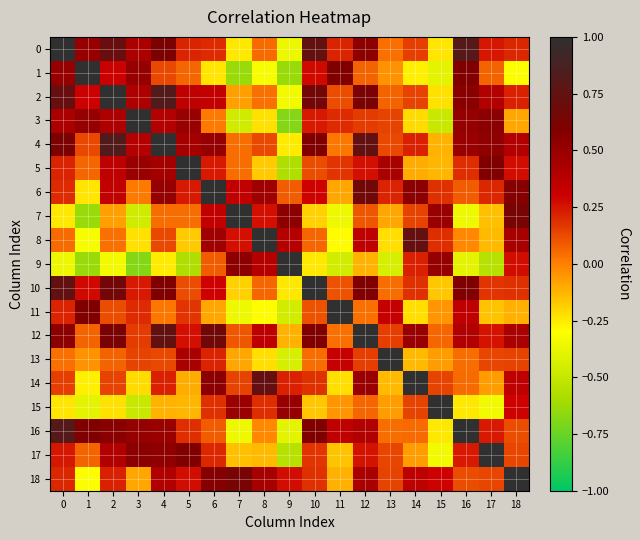

Reading left to right, list all the values displayed in this chart.

0: 0=1.0	1=0.5	2=0.7	3=0.4	4=0.6	5=0.2	6=0.2	7=-0.2	8=0.0	9=-0.4	10=0.7	11=0.2	12=0.5	13=0.0	14=0.2	15=-0.2	16=0.8	17=0.2	18=0.2
1: 0=0.5	1=1.0	2=0.3	3=0.5	4=0.1	5=0.1	6=-0.2	7=-0.6	8=-0.3	9=-0.6	10=0.3	11=0.6	12=0.1	13=-0.0	14=-0.3	15=-0.4	16=0.6	17=0.1	18=-0.3
2: 0=0.7	1=0.3	2=1.0	3=0.4	4=0.8	5=0.4	6=0.3	7=-0.1	8=0.0	9=-0.3	10=0.7	11=0.1	12=0.6	13=0.1	14=0.1	15=-0.2	16=0.6	17=0.4	18=0.2
3: 0=0.4	1=0.5	2=0.4	3=1.0	4=0.4	5=0.5	6=0.0	7=-0.5	8=-0.2	9=-0.7	10=0.2	11=0.2	12=0.2	13=0.1	14=-0.2	15=-0.5	16=0.5	17=0.6	18=-0.1
4: 0=0.6	1=0.1	2=0.8	3=0.4	4=1.0	5=0.5	6=0.5	7=0.0	8=0.1	9=-0.3	10=0.6	11=0.0	12=0.7	13=0.1	14=0.2	15=-0.1	16=0.5	17=0.5	18=0.4
5: 0=0.2	1=0.1	2=0.4	3=0.5	4=0.5	5=1.0	6=0.2	7=0.0	8=-0.2	9=-0.6	10=0.1	11=0.2	12=0.3	13=0.4	14=-0.1	15=-0.1	16=0.2	17=0.6	18=0.3
6: 0=0.2	1=-0.2	2=0.3	3=0.0	4=0.5	5=0.2	6=1.0	7=0.3	8=0.5	9=0.1	10=0.3	11=-0.1	12=0.7	13=0.2	14=0.5	15=0.2	16=0.1	17=0.2	18=0.6
7: 0=-0.2	1=-0.6	2=-0.1	3=-0.5	4=0.0	5=0.0	6=0.3	7=1.0	8=0.3	9=0.5	10=-0.2	11=-0.4	12=0.1	13=-0.1	14=0.1	15=0.5	16=-0.4	17=-0.2	18=0.6
8: 0=0.0	1=-0.3	2=0.0	3=-0.2	4=0.1	5=-0.2	6=0.5	7=0.3	8=1.0	9=0.4	10=0.1	11=-0.3	12=0.4	13=-0.2	14=0.7	15=0.2	16=-0.0	17=-0.1	18=0.4
9: 0=-0.4	1=-0.6	2=-0.3	3=-0.7	4=-0.3	5=-0.6	6=0.1	7=0.5	8=0.4	9=1.0	10=-0.2	11=-0.5	12=-0.1	13=-0.4	14=0.2	15=0.5	16=-0.4	17=-0.5	18=0.3
10: 0=0.7	1=0.3	2=0.7	3=0.2	4=0.6	5=0.1	6=0.3	7=-0.2	8=0.1	9=-0.2	10=1.0	11=0.1	12=0.6	13=0.0	14=0.2	15=-0.2	16=0.6	17=0.2	18=0.2
11: 0=0.2	1=0.6	2=0.1	3=0.2	4=0.0	5=0.2	6=-0.1	7=-0.4	8=-0.3	9=-0.5	10=0.1	11=1.0	12=0.0	13=0.3	14=-0.2	15=-0.0	16=0.3	17=-0.2	18=-0.1
12: 0=0.5	1=0.1	2=0.6	3=0.2	4=0.7	5=0.3	6=0.7	7=0.1	8=0.4	9=-0.1	10=0.6	11=0.0	12=1.0	13=0.2	14=0.5	15=0.1	16=0.4	17=0.3	18=0.4
13: 0=0.0	1=-0.0	2=0.1	3=0.1	4=0.1	5=0.4	6=0.2	7=-0.1	8=-0.2	9=-0.4	10=0.0	11=0.3	12=0.2	13=1.0	14=-0.1	15=-0.1	16=0.0	17=0.1	18=0.1
14: 0=0.2	1=-0.3	2=0.1	3=-0.2	4=0.2	5=-0.1	6=0.5	7=0.1	8=0.7	9=0.2	10=0.2	11=-0.2	12=0.5	13=-0.1	14=1.0	15=0.1	16=0.0	17=-0.1	18=0.4
15: 0=-0.2	1=-0.4	2=-0.2	3=-0.5	4=-0.1	5=-0.1	6=0.2	7=0.5	8=0.2	9=0.5	10=-0.2	11=-0.0	12=0.1	13=-0.1	14=0.1	15=1.0	16=-0.2	17=-0.3	18=0.3
16: 0=0.8	1=0.6	2=0.6	3=0.5	4=0.5	5=0.2	6=0.1	7=-0.4	8=-0.0	9=-0.4	10=0.6	11=0.3	12=0.4	13=0.0	14=0.0	15=-0.2	16=1.0	17=0.2	18=0.1
17: 0=0.2	1=0.1	2=0.4	3=0.6	4=0.5	5=0.6	6=0.2	7=-0.2	8=-0.1	9=-0.5	10=0.2	11=-0.2	12=0.3	13=0.1	14=-0.1	15=-0.3	16=0.2	17=1.0	18=0.1
18: 0=0.2	1=-0.3	2=0.2	3=-0.1	4=0.4	5=0.3	6=0.6	7=0.6	8=0.4	9=0.3	10=0.2	11=-0.1	12=0.4	13=0.1	14=0.4	15=0.3	16=0.1	17=0.1	18=1.0